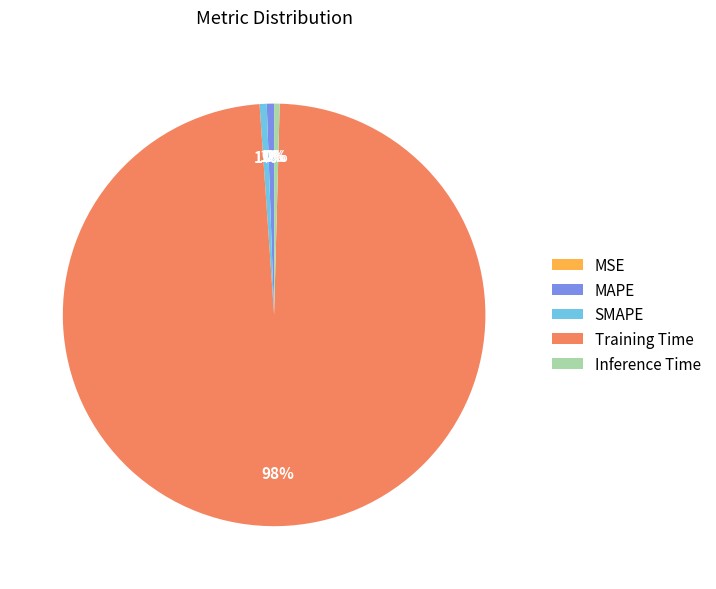

True or false: SMAPE accounts for 1% of the total.

True